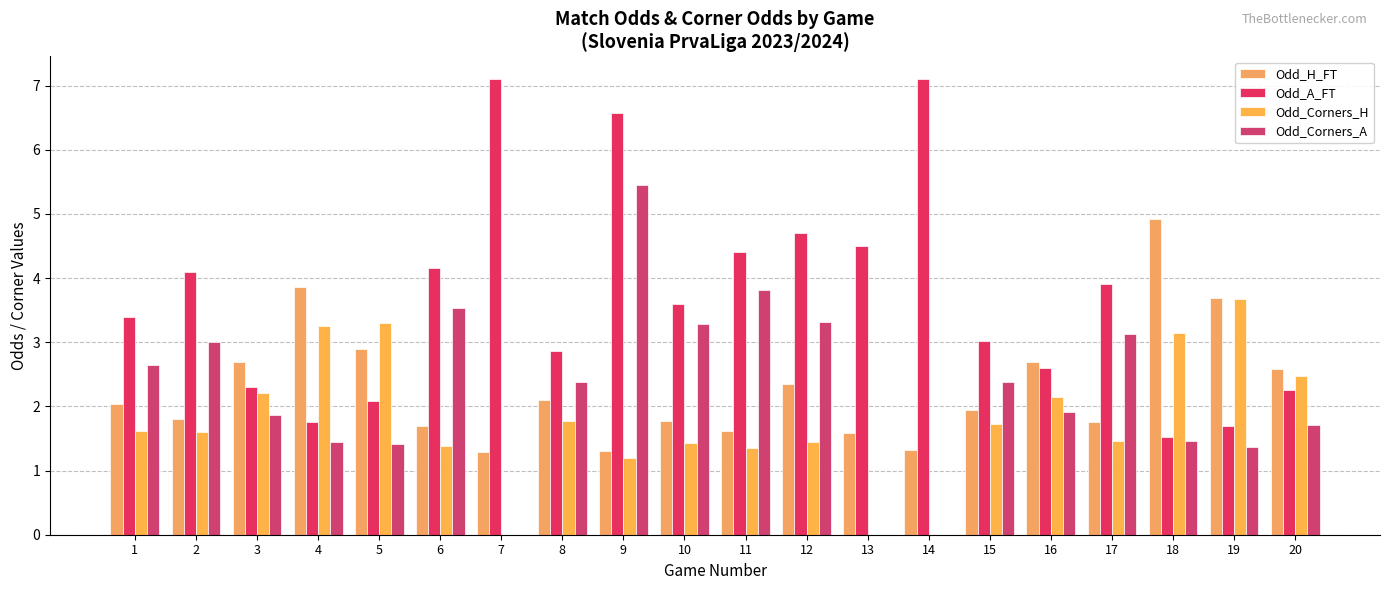

What is the value of the Odd_H_FT bar at the 17th from the left?

1.8